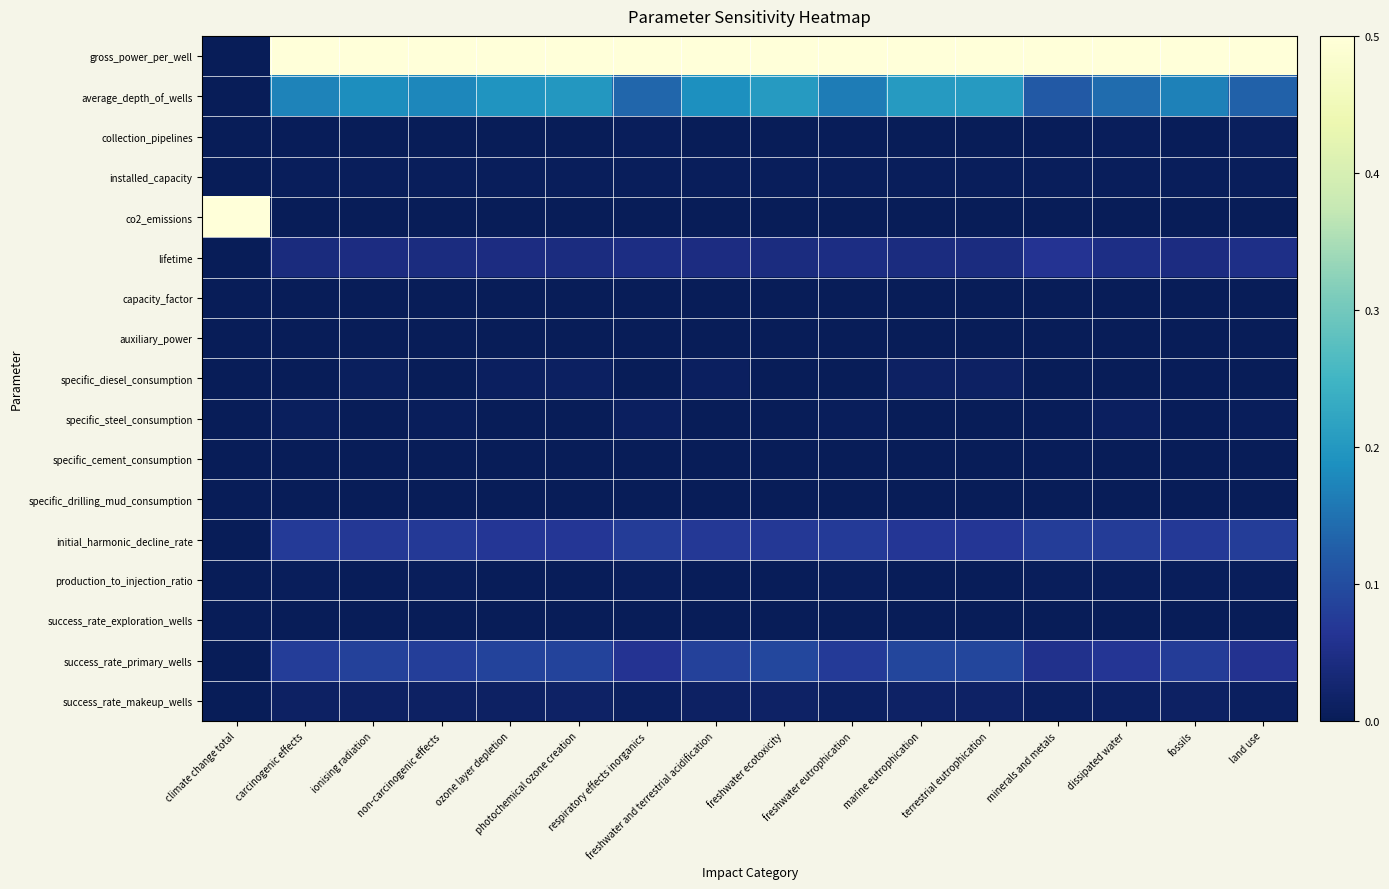

At how many categories does at least one series exceed 0?

16